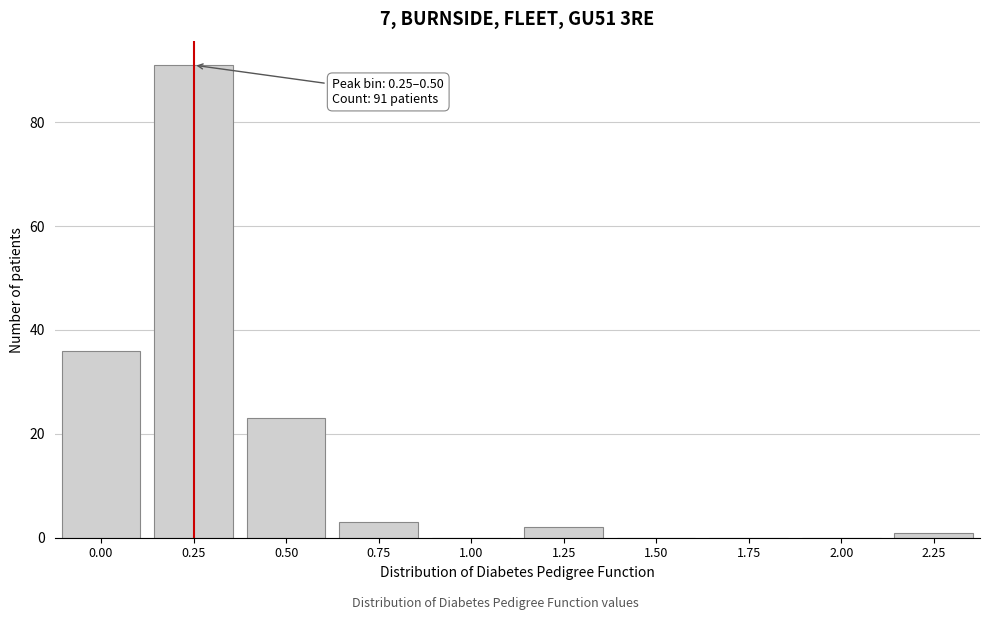

Reading right to left, transcribe all the data shown in this chart.

2.25=1	2.00=0	1.75=0	1.50=0	1.25=2	1.00=0	0.75=3	0.50=23	0.25=91	0.00=36